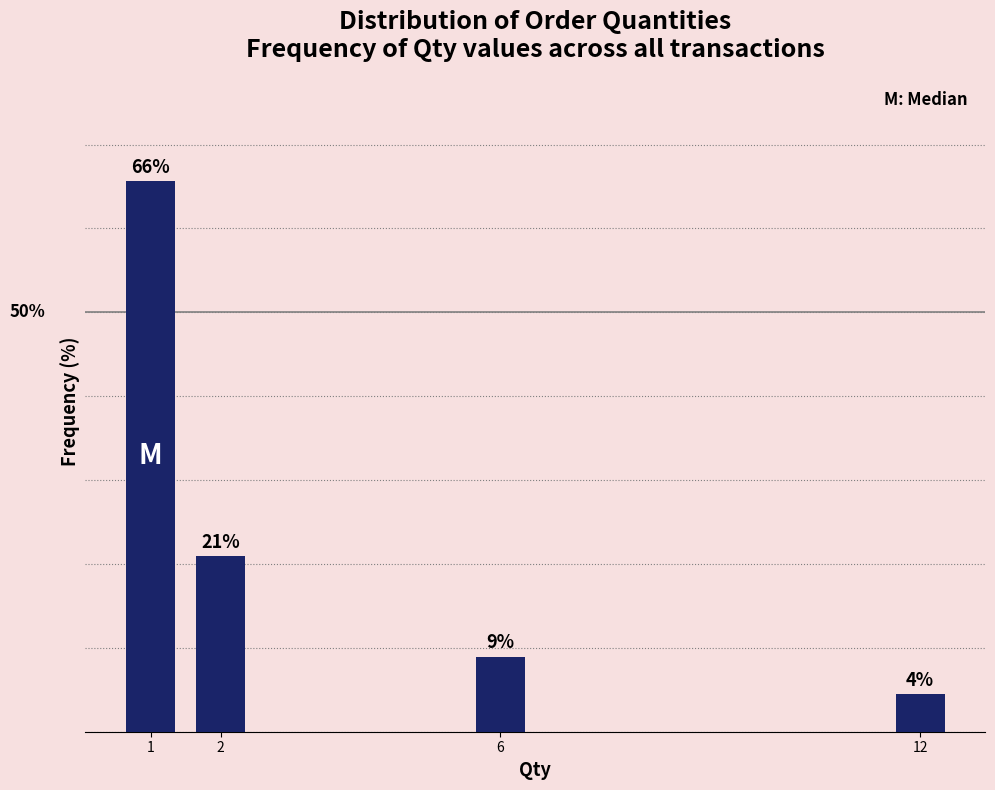

List the labels in order of value, smallest first.

12, 6, 2, 1